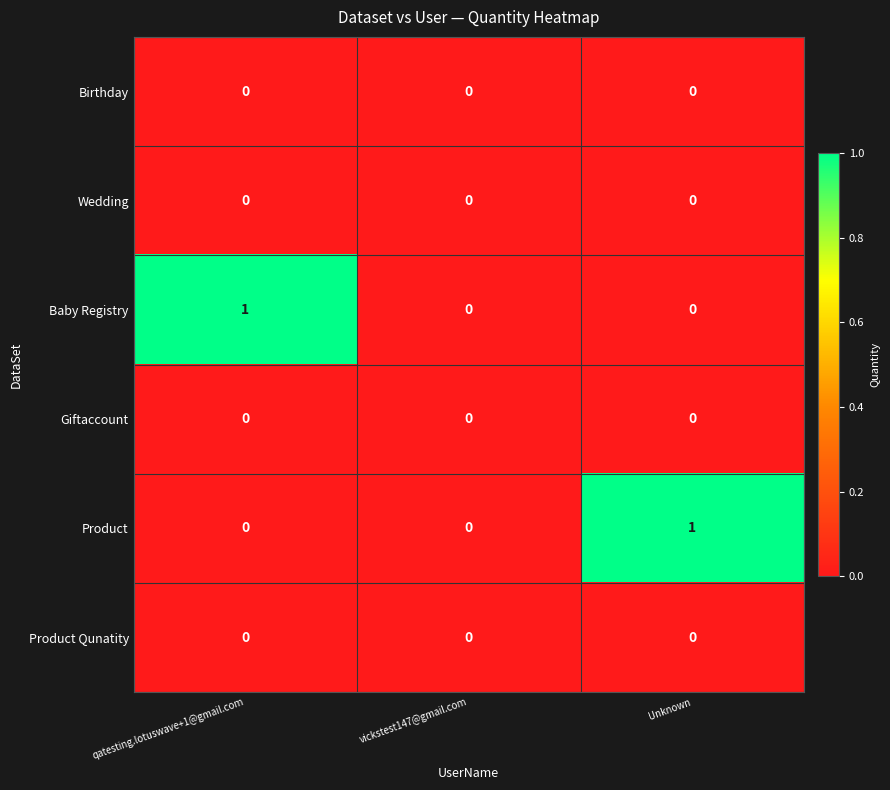

Reading left to right, list all the values displayed in this chart.

Birthday: 0	0	0
Wedding: 0	0	0
Baby Registry: 1	0	0
Giftaccount: 0	0	0
Product: 0	0	1
Product Qunatity: 0	0	0